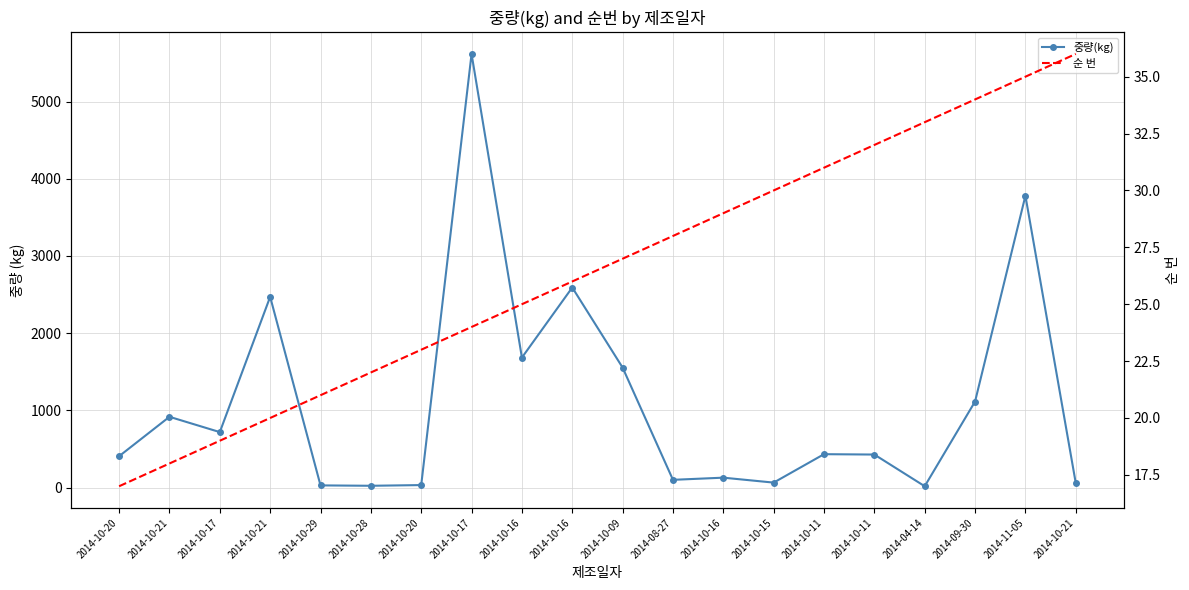

Between 2014-10-16 and 2014-10-11, which is larger?

2014-10-16